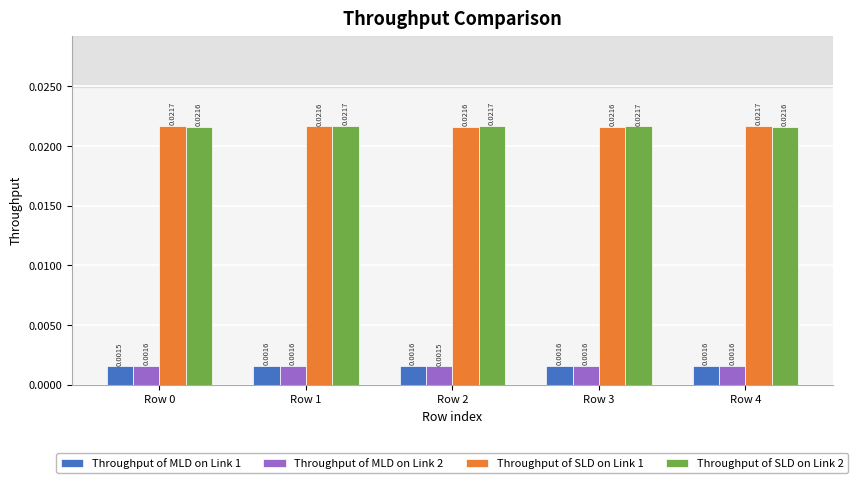

At how many categories does at least one series exceed 0?

5